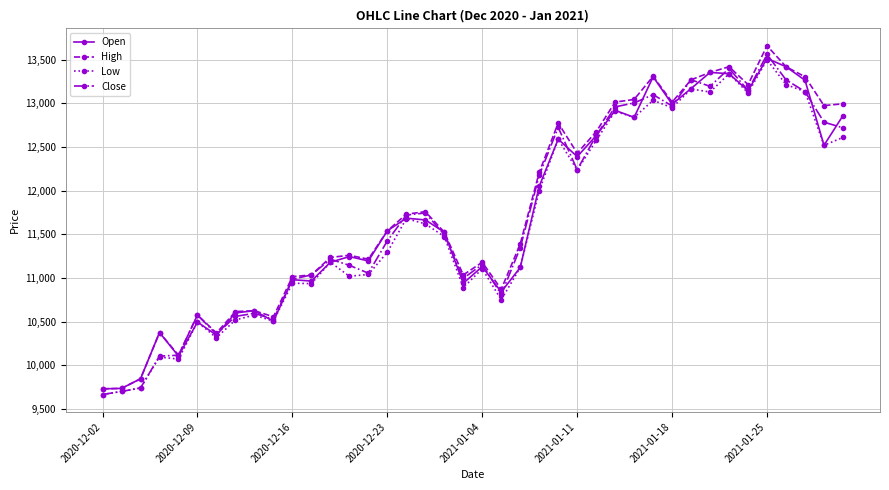

True or false: Open has more than 2 interior local peaks.

True